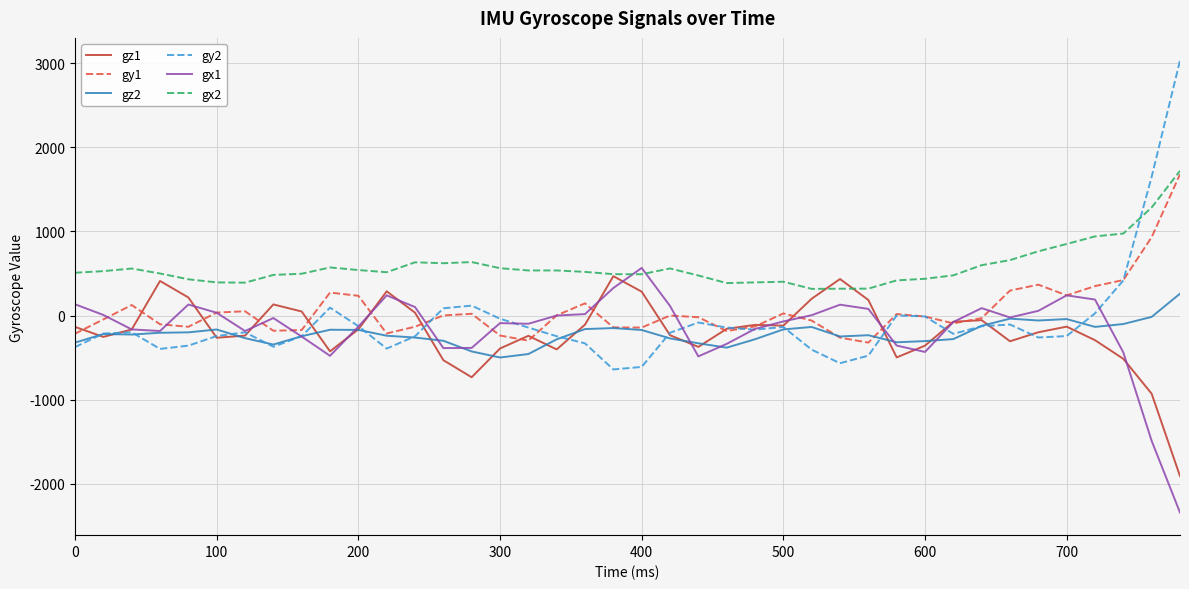

Which series has the widest spread of values?

gy2